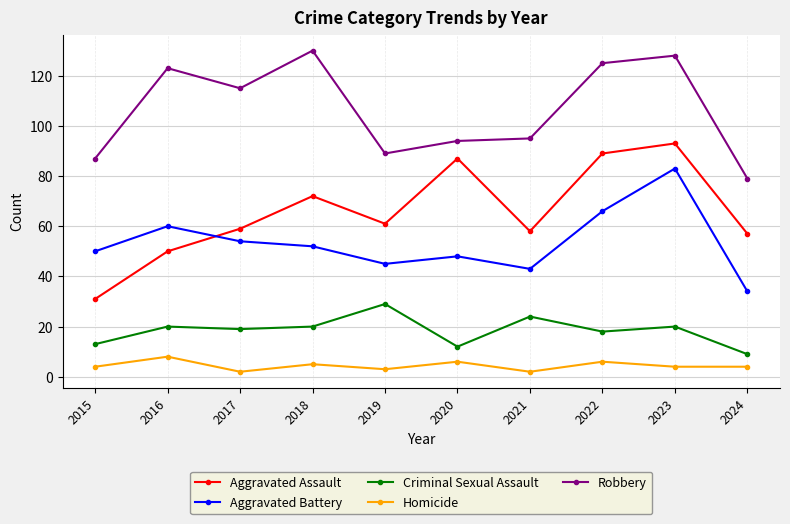

Is it true that Aggravated Battery equals 66 at 2022?

True